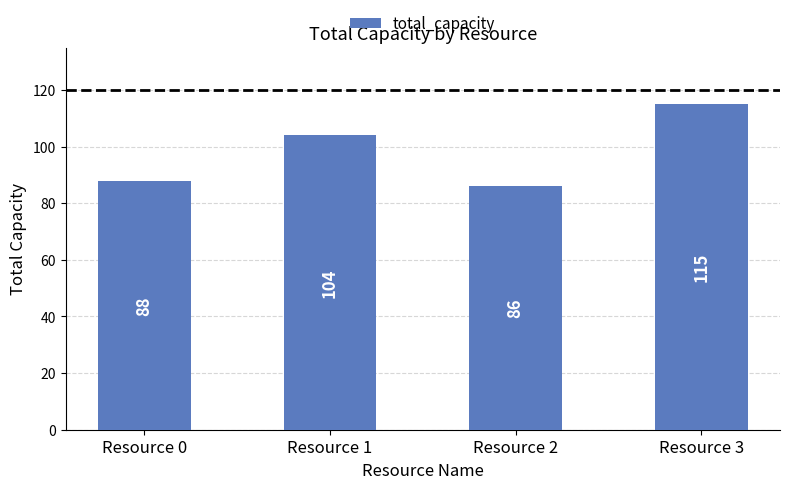

What is the difference between the maximum and minimum values?

29